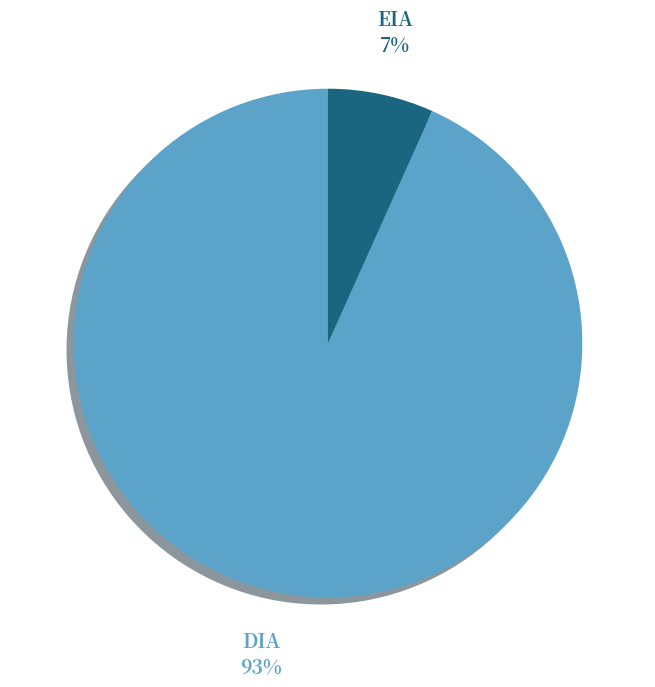

What percentage is the EIA slice, to the nearest percent?

7%